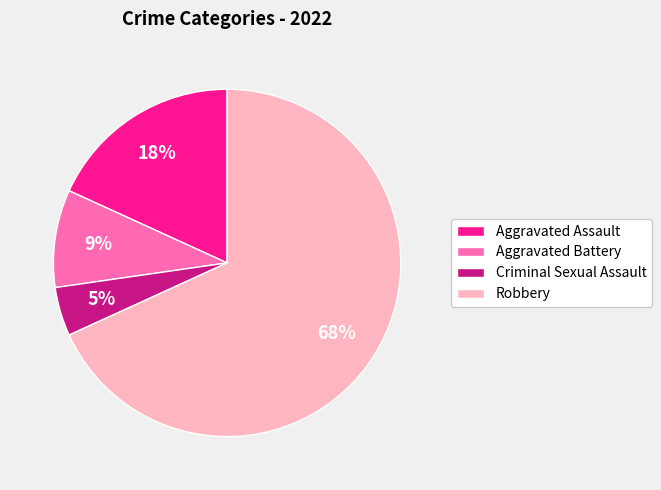

The Criminal Sexual Assault slice represents 10% of the pie. True or false?

False